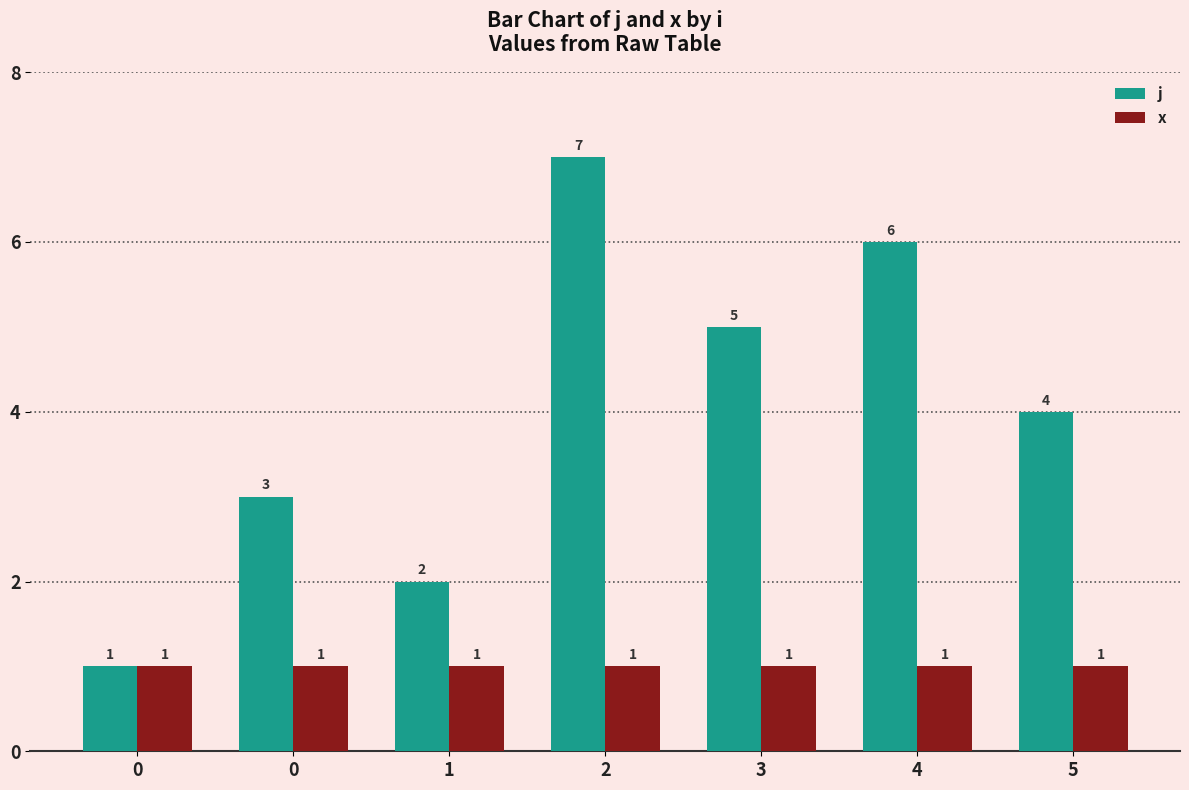

How many distinct data groups are displayed?

2